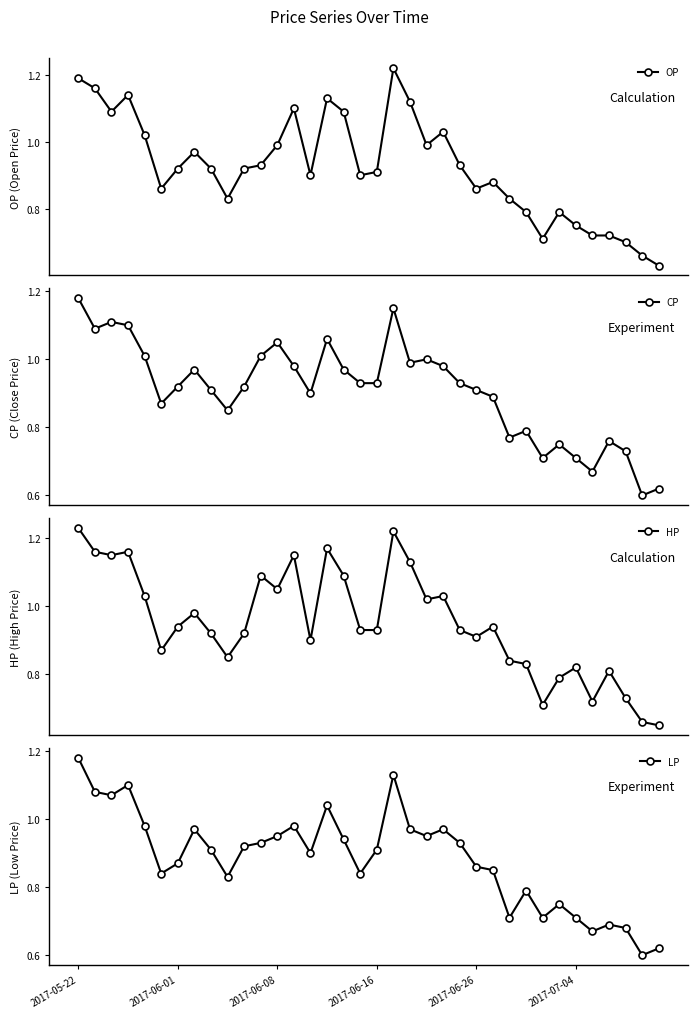

Reading left to right, transcribe all the data shown in this chart.

OP: 1.2	1.2	1.1	1.1	1.0	0.9	0.9	1.0	0.9	0.8	0.9	0.9	1.0	1.1	0.9	1.1	1.1	0.9	0.9	1.2	1.1	1.0	1.0	0.9	0.9	0.9	0.8	0.8	0.7	0.8	0.8	0.7	0.7	0.7	0.7	0.6
CP: 1.2	1.1	1.1	1.1	1.0	0.9	0.9	1.0	0.9	0.8	0.9	1.0	1.1	1.0	0.9	1.1	1.0	0.9	0.9	1.1	1.0	1.0	1.0	0.9	0.9	0.9	0.8	0.8	0.7	0.8	0.7	0.7	0.8	0.7	0.6	0.6
HP: 1.2	1.2	1.1	1.2	1.0	0.9	0.9	1.0	0.9	0.8	0.9	1.1	1.1	1.1	0.9	1.2	1.1	0.9	0.9	1.2	1.1	1.0	1.0	0.9	0.9	0.9	0.8	0.8	0.7	0.8	0.8	0.7	0.8	0.7	0.7	0.7
LP: 1.2	1.1	1.1	1.1	1.0	0.8	0.9	1.0	0.9	0.8	0.9	0.9	0.9	1.0	0.9	1.0	0.9	0.8	0.9	1.1	1.0	0.9	1.0	0.9	0.9	0.8	0.7	0.8	0.7	0.8	0.7	0.7	0.7	0.7	0.6	0.6